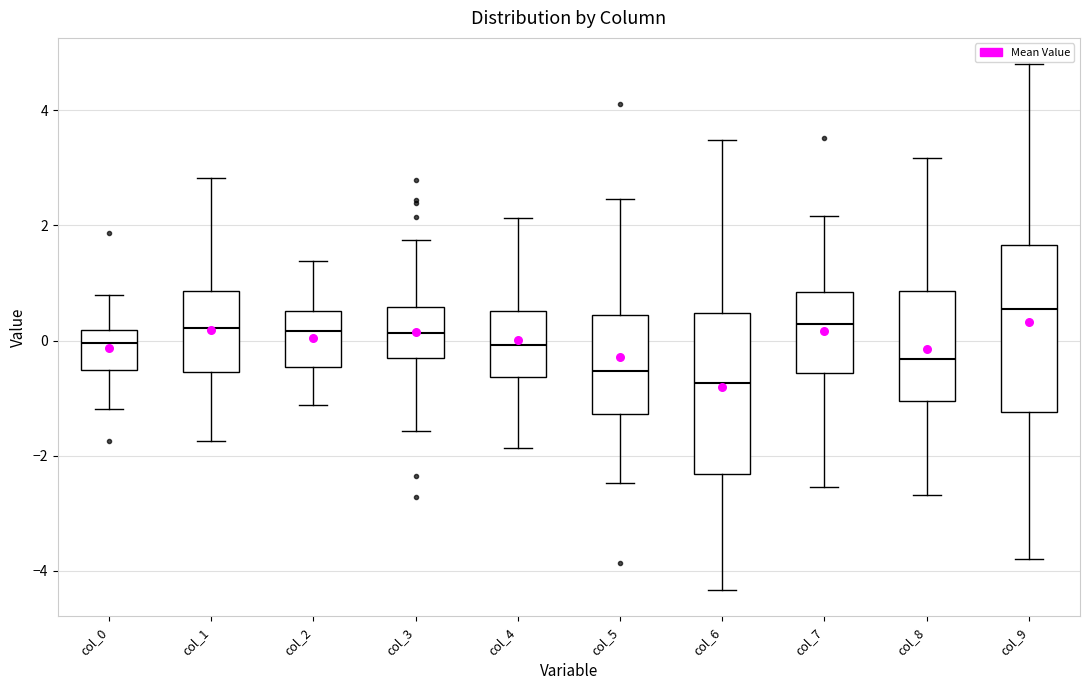

Where does the median line of the box for col_7 sit on the y-axis? The values are not printed on the chart, so give them approximately, as read against the axis.

0.2